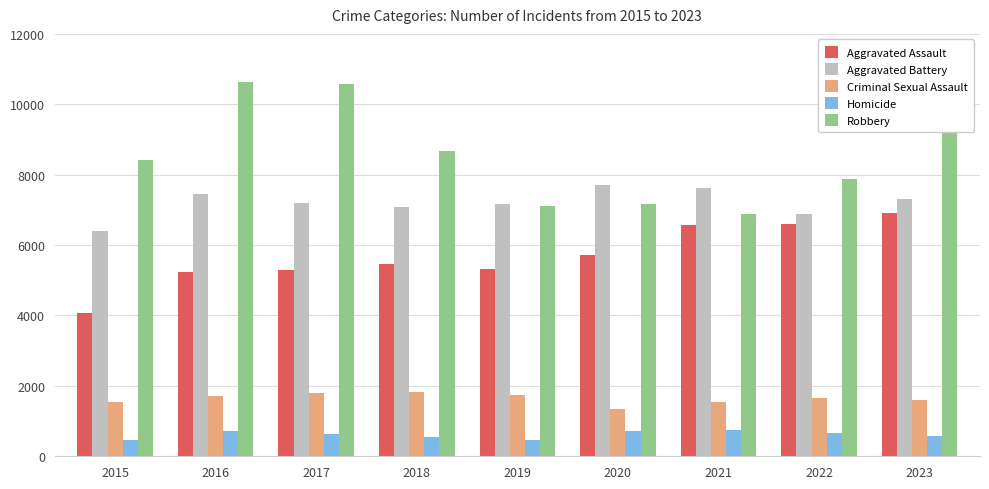

The Homicide series shows 451 at 2015. True or false?

True